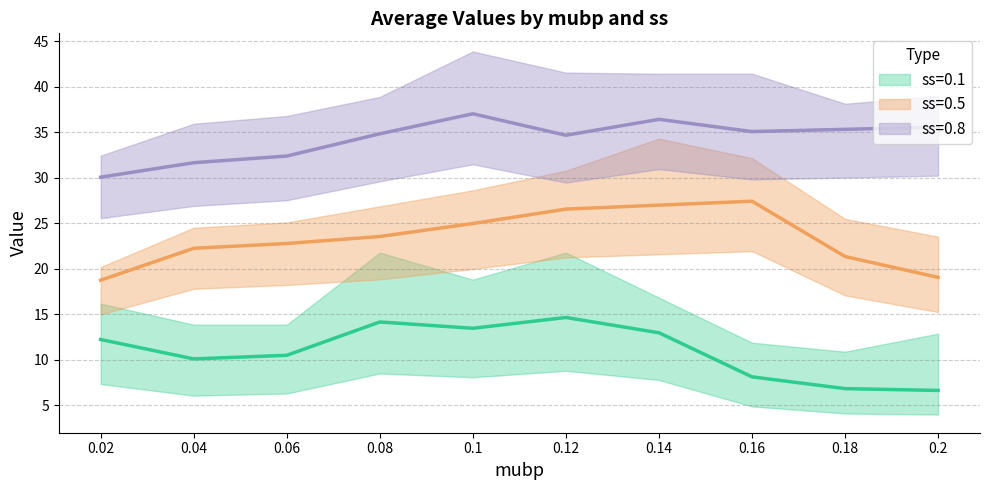

Reading right to left, what are all the values shown in this chart?

ss=0.1 ave: 0.2=6.6	0.18=6.8	0.16=8.1	0.14=13.0	0.12=14.7	0.1=13.5	0.08=14.2	0.06=10.5	0.04=10.1	0.02=12.2
ss=0.5 ave: 0.2=19.1	0.18=21.4	0.16=27.4	0.14=27.0	0.12=26.6	0.1=25.0	0.08=23.6	0.06=22.8	0.04=22.3	0.02=18.7
ss=0.8 ave: 0.2=35.6	0.18=35.3	0.16=35.1	0.14=36.4	0.12=34.7	0.1=37.0	0.08=34.8	0.06=32.4	0.04=31.7	0.02=30.1